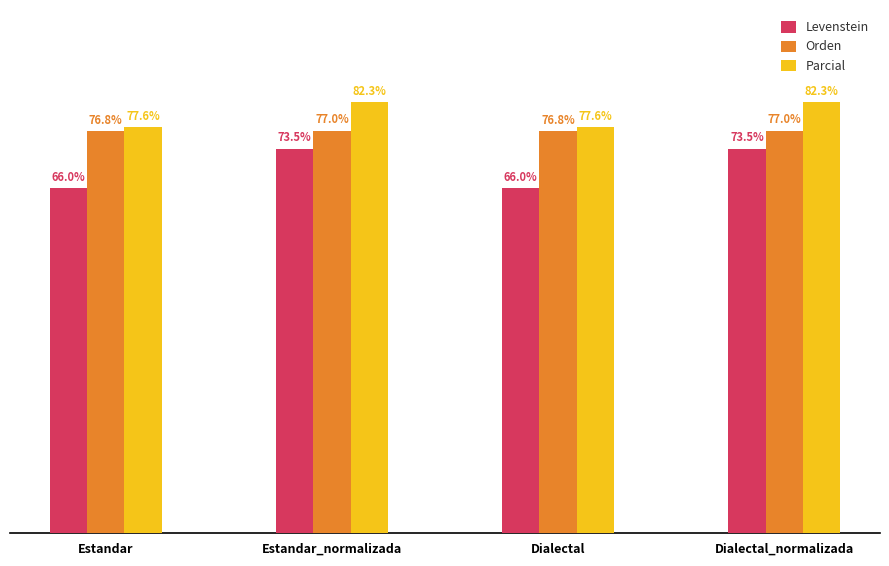

Are the bars grouped side by side (vs. stacked)?

Yes